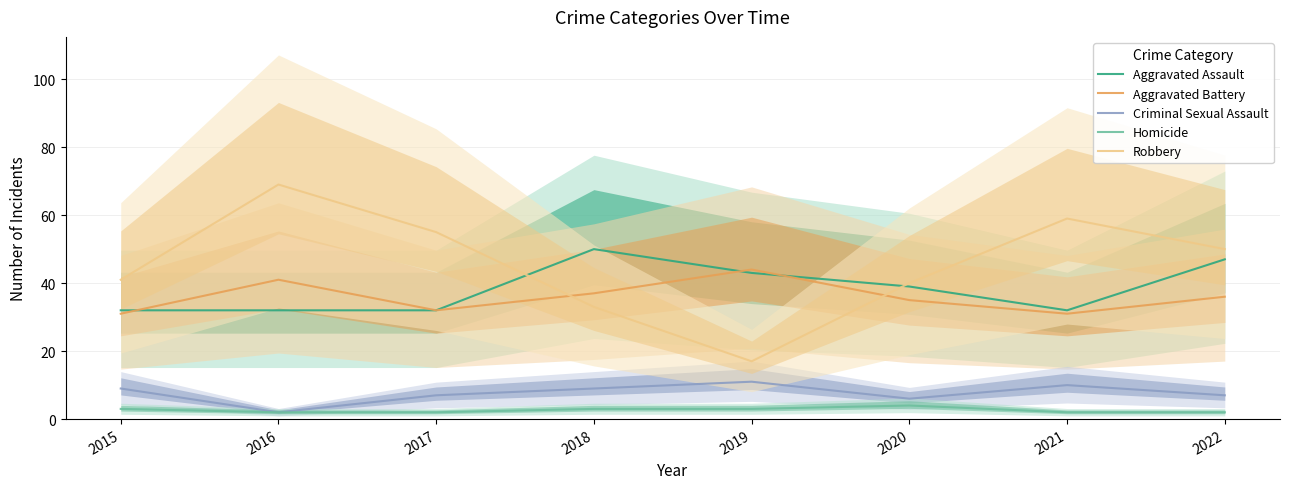

What is the minimum value for Robbery?

17